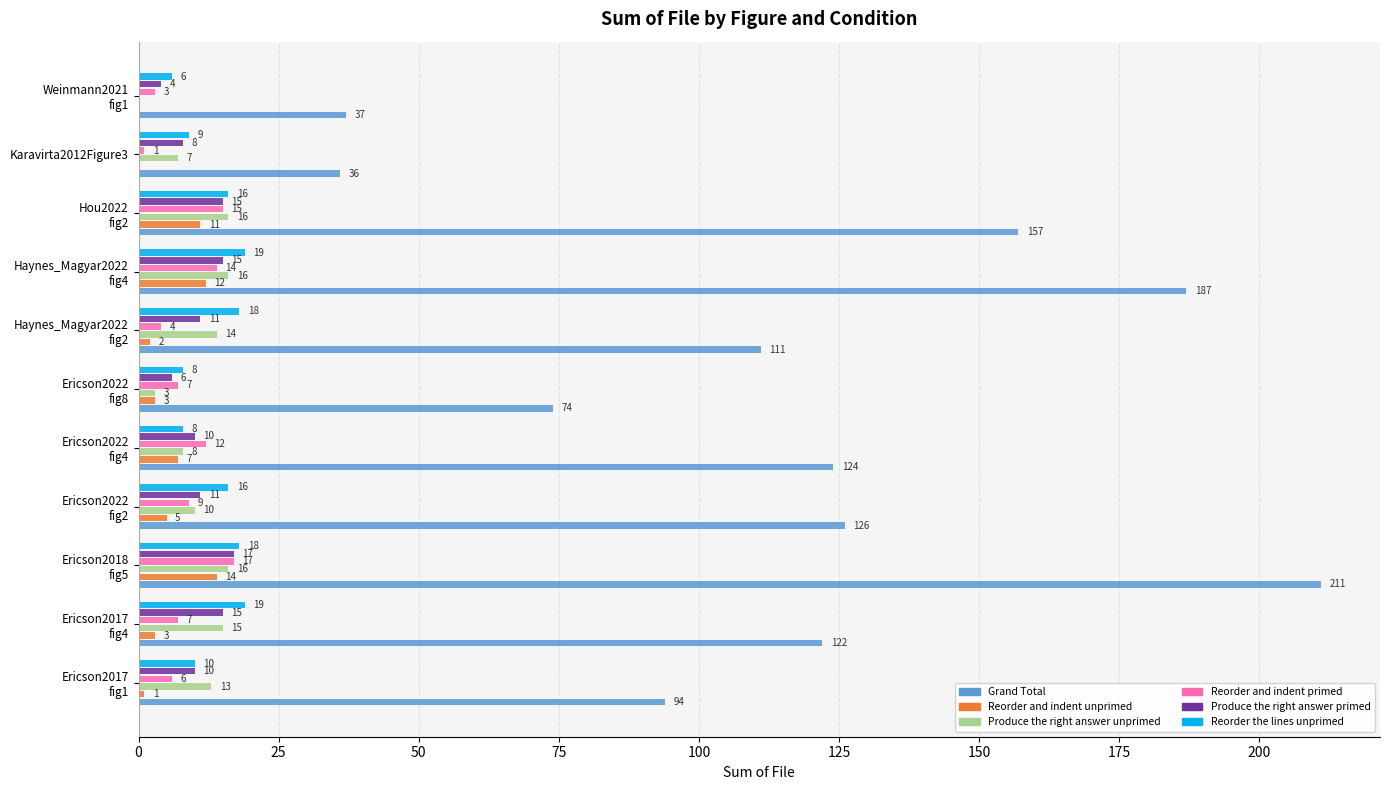

What is the maximum value shown in the chart?

211